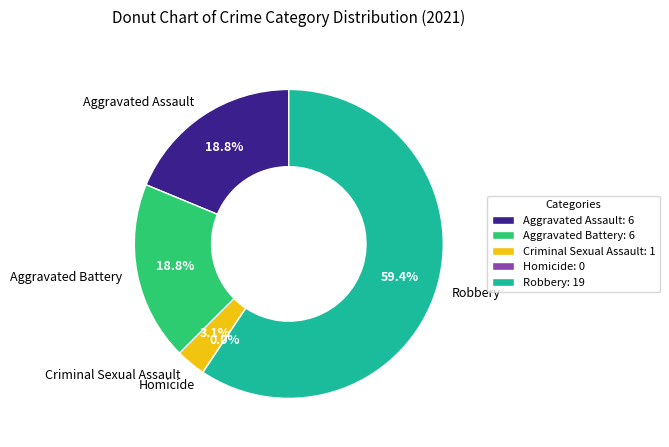

Which slice is the largest?

Robbery